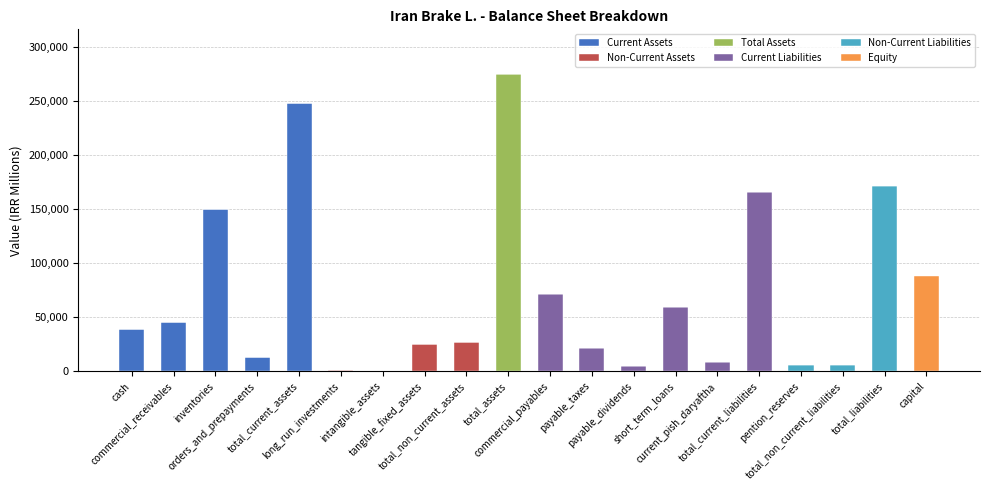

How many data points in Current Assets are above 0?

5